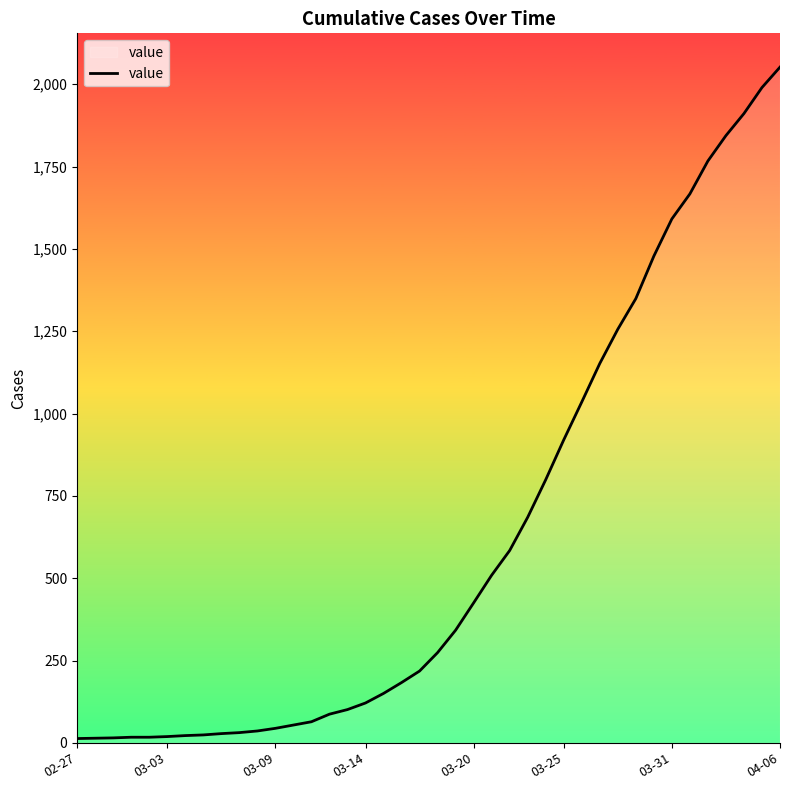

What is the greatest value displayed?

2052